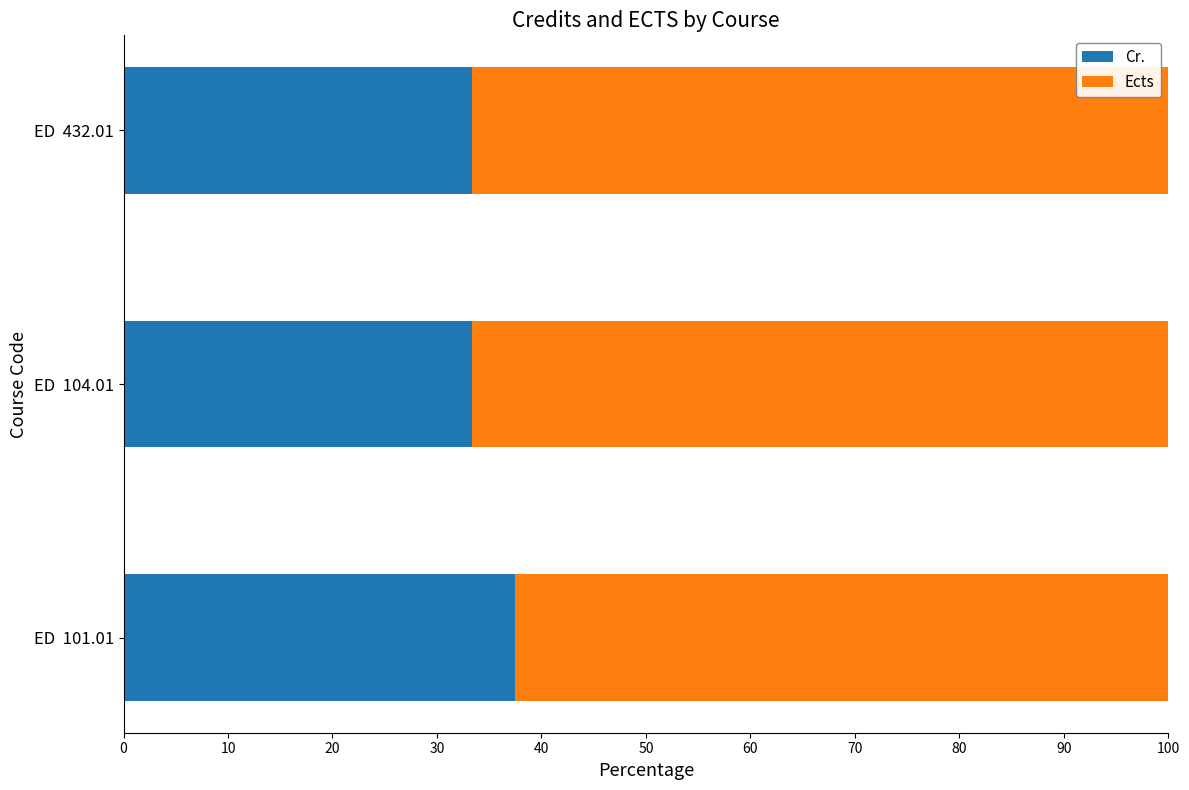

What is the lowest value of the Cr. series?

33.3